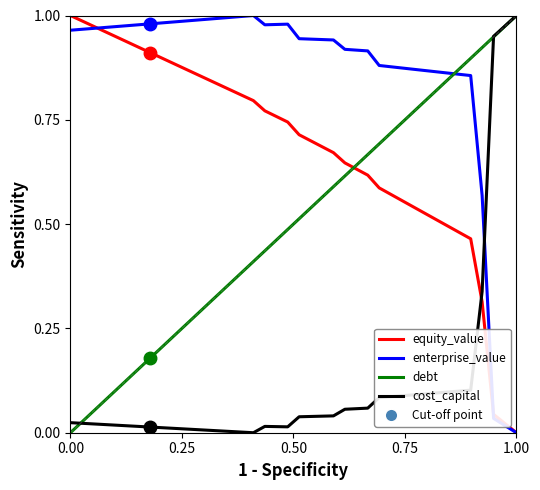

List the series in order of their overall mean, highest first.

enterprise_value, equity_value, debt, cost_capital